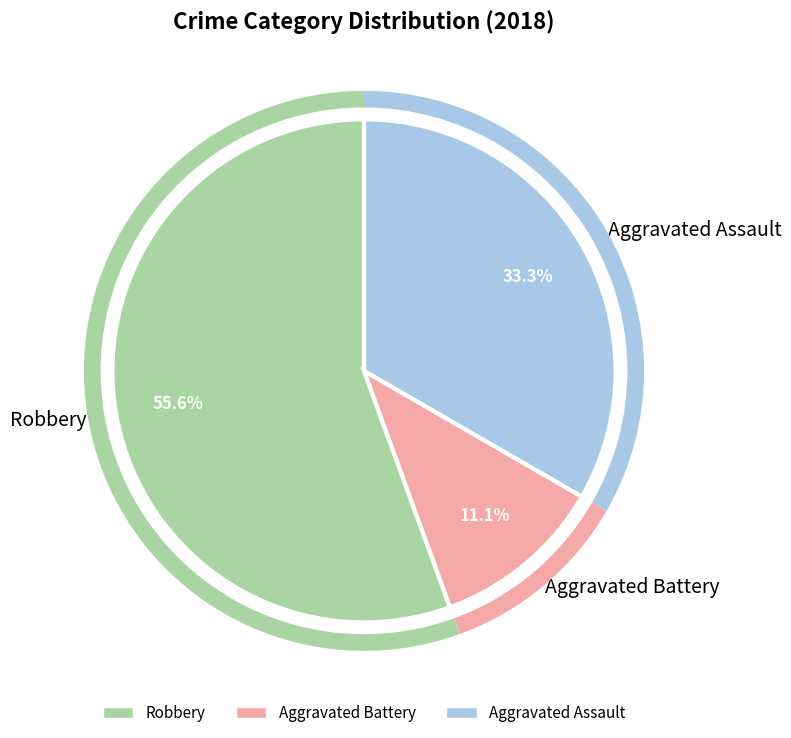

Rank the categories by value from highest to lowest.

Robbery, Aggravated Assault, Aggravated Battery